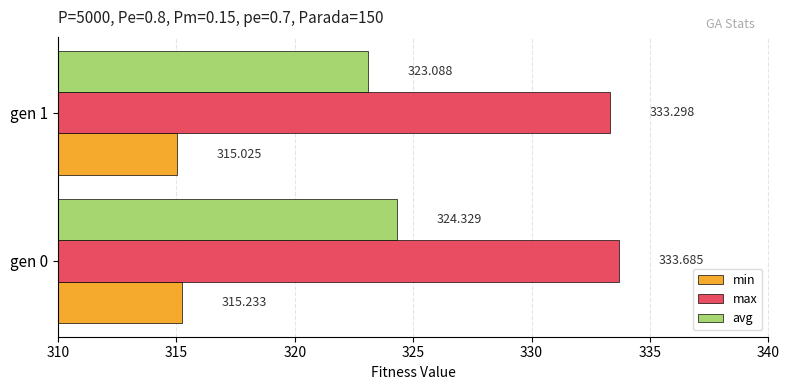

Which series has the largest range (max minus min)?

avg